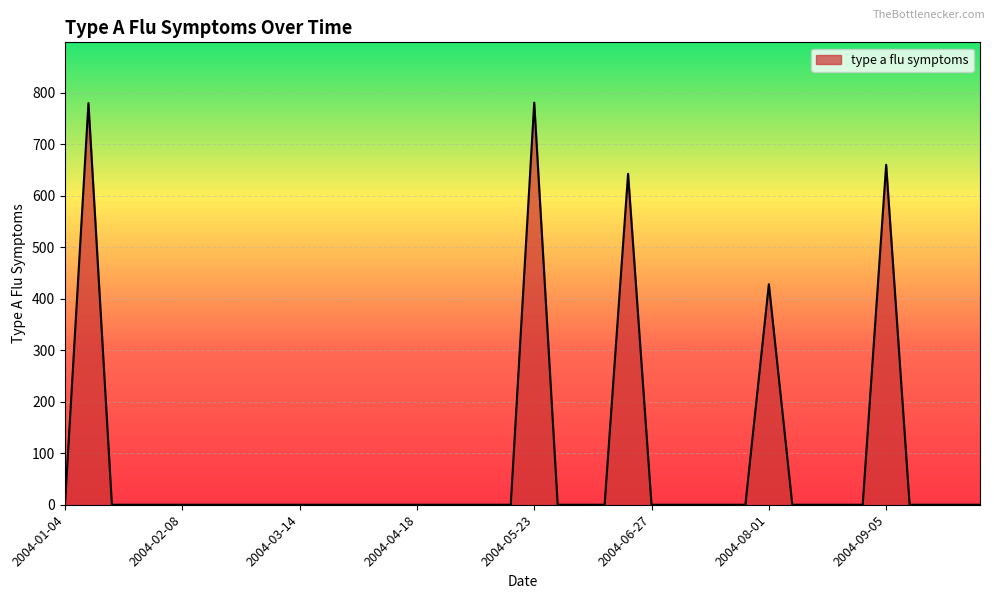

What is the difference between the maximum and second lowest values?

780.8